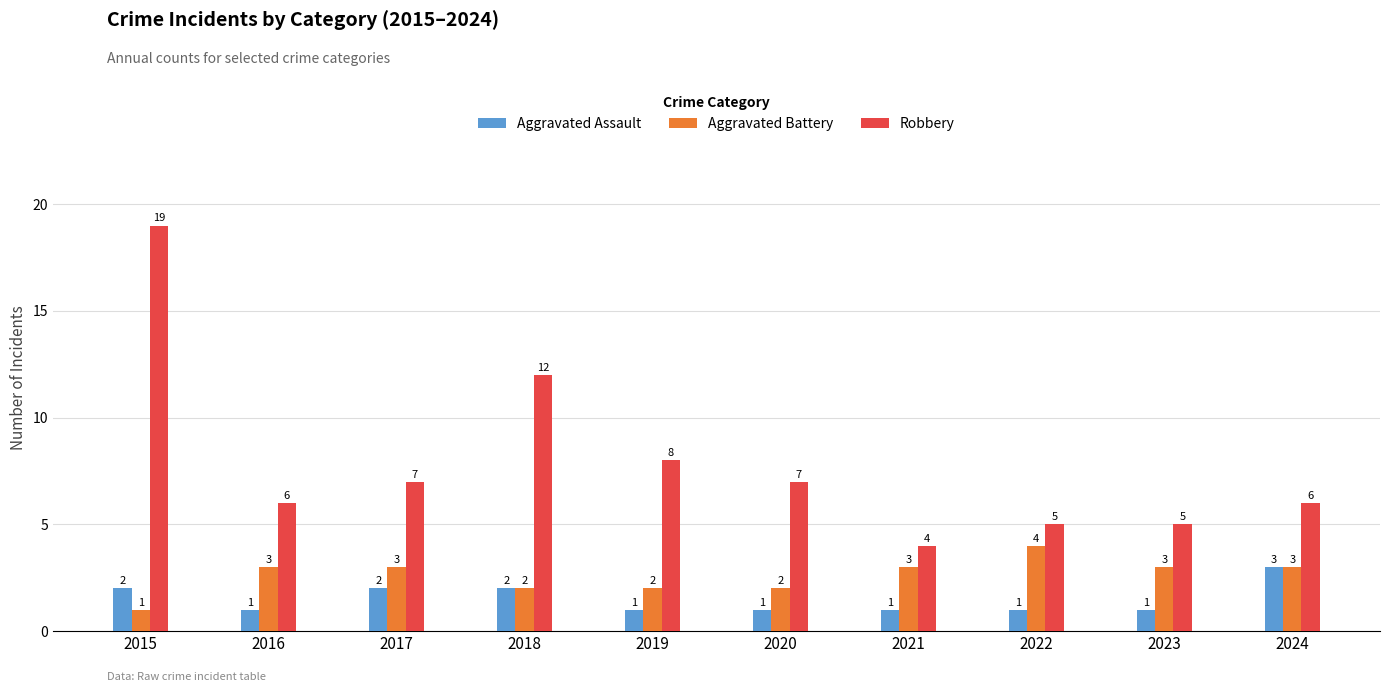

Reading right to left, transcribe all the data shown in this chart.

Aggravated Assault: 2024=3	2023=1	2022=1	2021=1	2020=1	2019=1	2018=2	2017=2	2016=1	2015=2
Aggravated Battery: 2024=3	2023=3	2022=4	2021=3	2020=2	2019=2	2018=2	2017=3	2016=3	2015=1
Robbery: 2024=6	2023=5	2022=5	2021=4	2020=7	2019=8	2018=12	2017=7	2016=6	2015=19